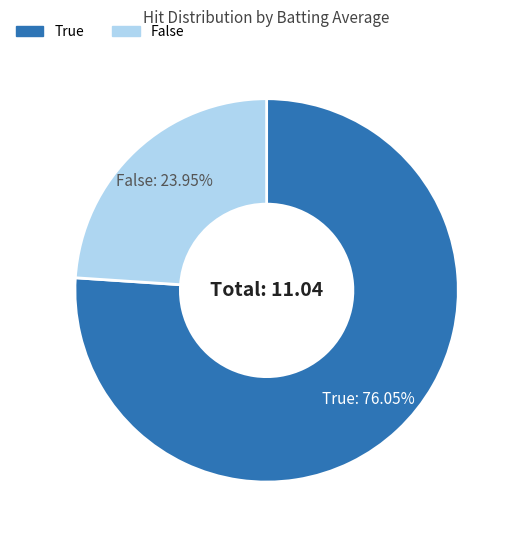

What portion of the pie excludes False?

76.0%